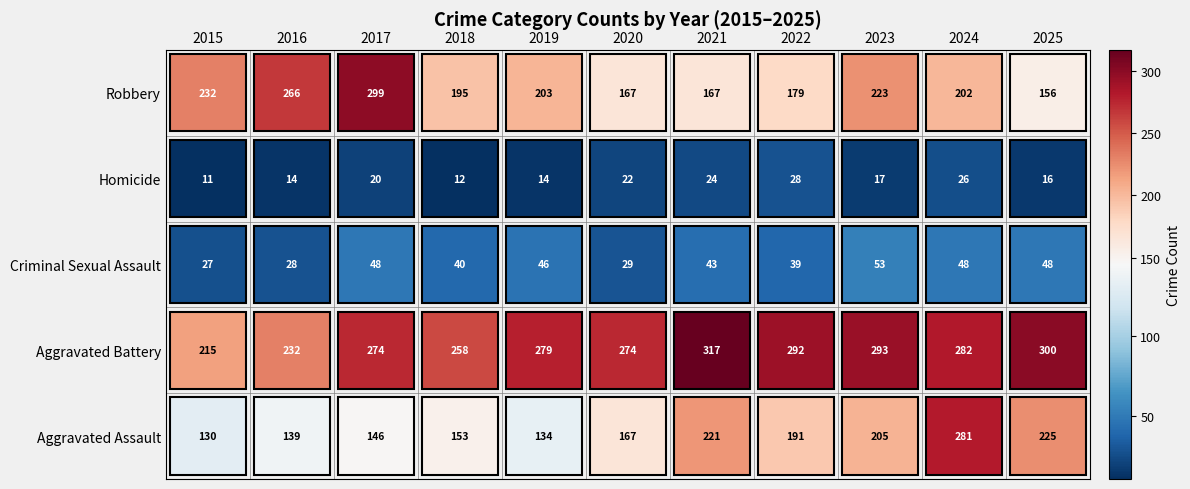

At 2017, list the series in order from smallest to largest.

Homicide, Criminal Sexual Assault, Aggravated Assault, Aggravated Battery, Robbery